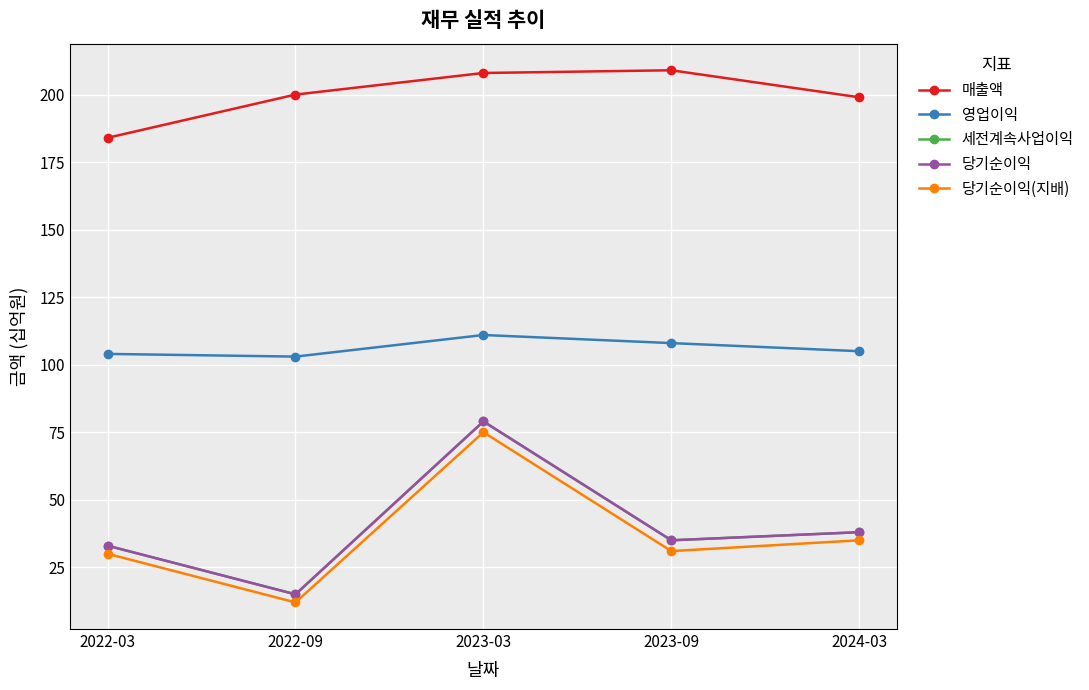

Is this an area chart (filled region under the line)?

No